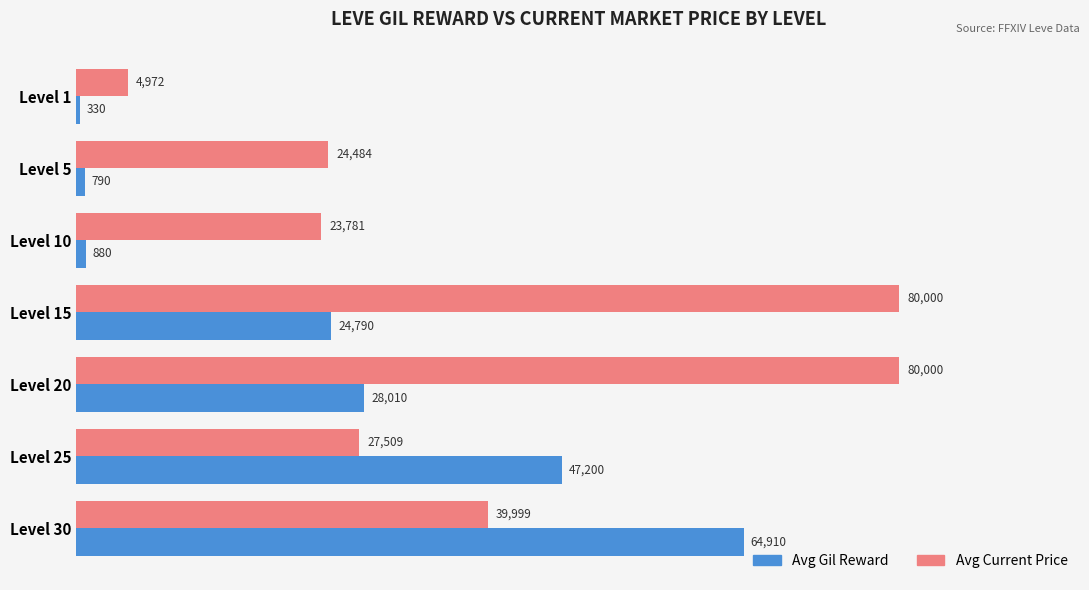

Which series has the largest total across all categories?

Avg Current Price